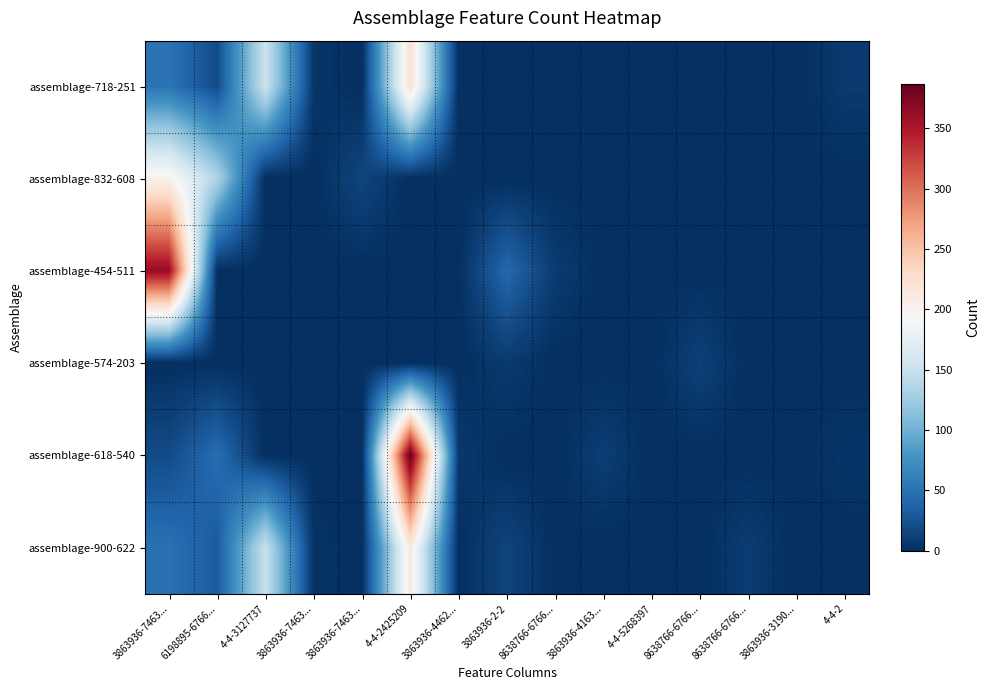

Rank the series at 3863936-4462... from highest to lowest value.

assemblage-618-540, assemblage-718-251, assemblage-832-608, assemblage-454-511, assemblage-574-203, assemblage-900-622